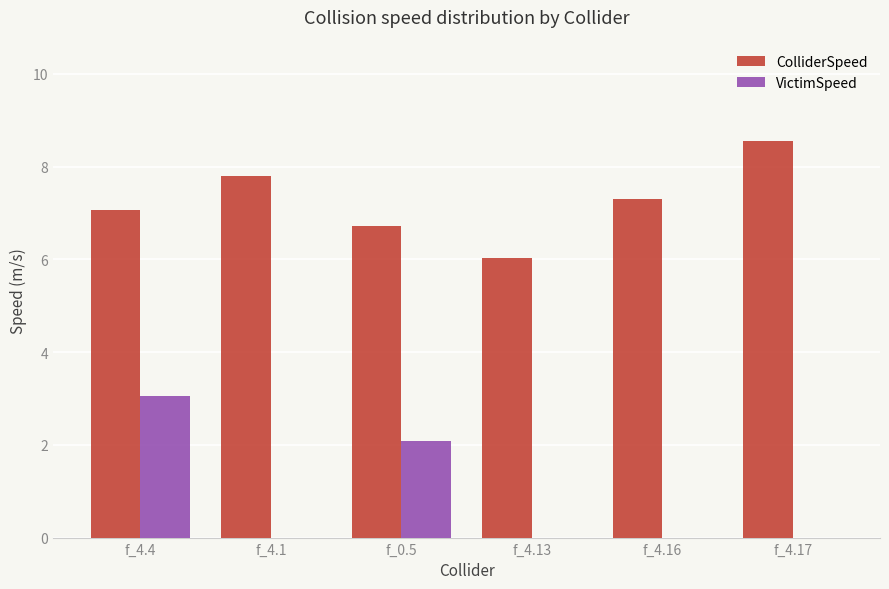

True or false: VictimSpeed has a value of 0.0 at f_4.16.

True